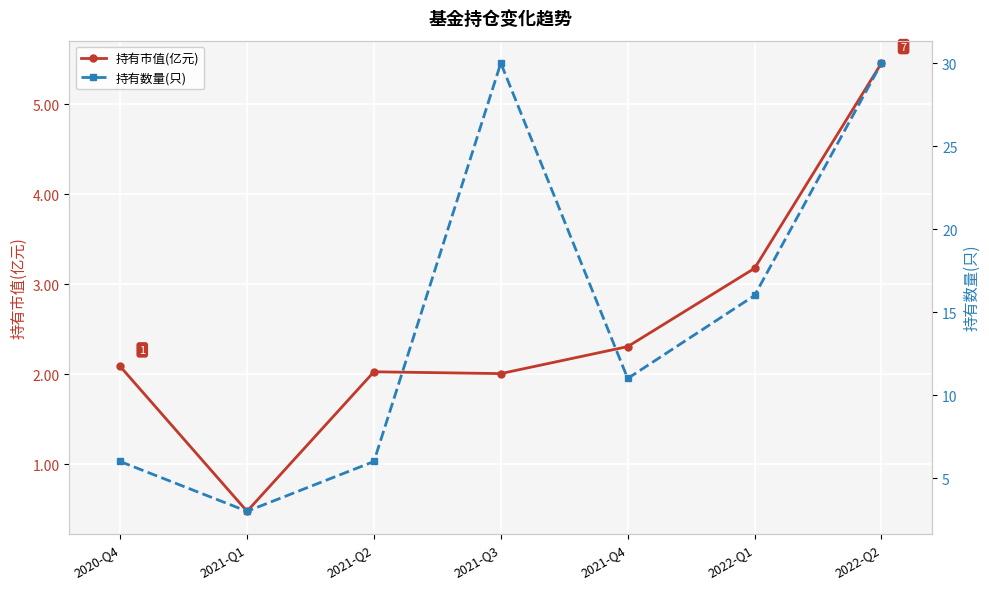

What is the minimum value for 持有数量(只)?

3.0